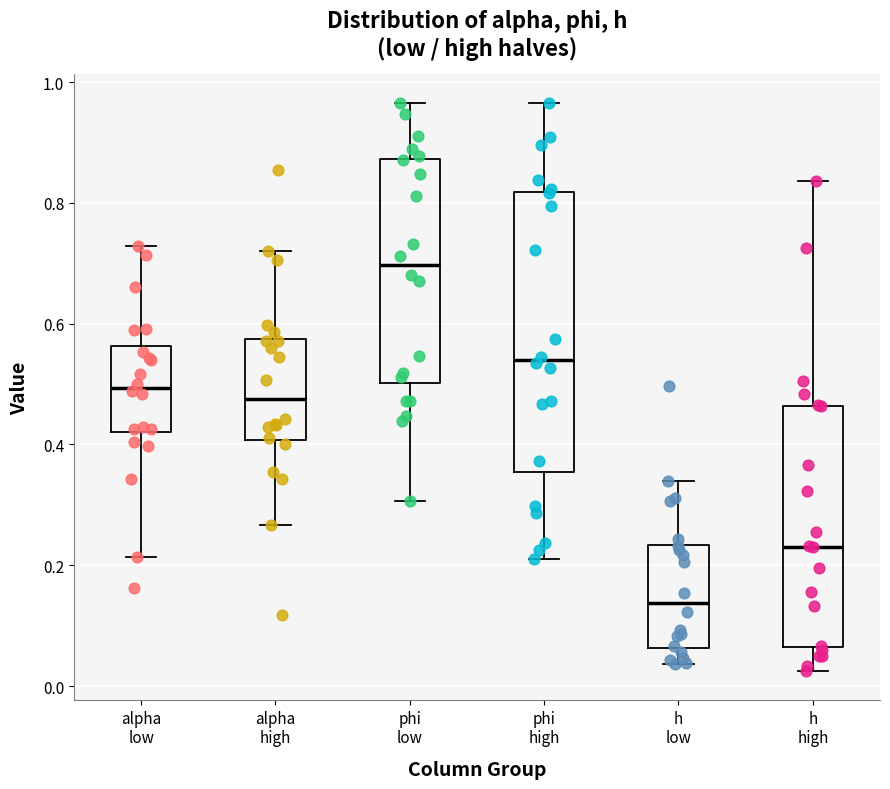

Reading left to right, read every box against the y-axis: the position of its median line, the range the box covers, and the ends of its whiskers. The values are not printed on the chart, so give them approximately, as read against the axis.

alpha low: median 0.50, box 0.42 to 0.56, whiskers 0.22 to 0.72
alpha high: median 0.48, box 0.40 to 0.58, whiskers 0.26 to 0.72
phi low: median 0.70, box 0.50 to 0.88, whiskers 0.30 to 0.96
phi high: median 0.54, box 0.36 to 0.82, whiskers 0.20 to 0.96
h low: median 0.14, box 0.06 to 0.24, whiskers 0.04 to 0.34
h high: median 0.24, box 0.06 to 0.46, whiskers 0.02 to 0.84